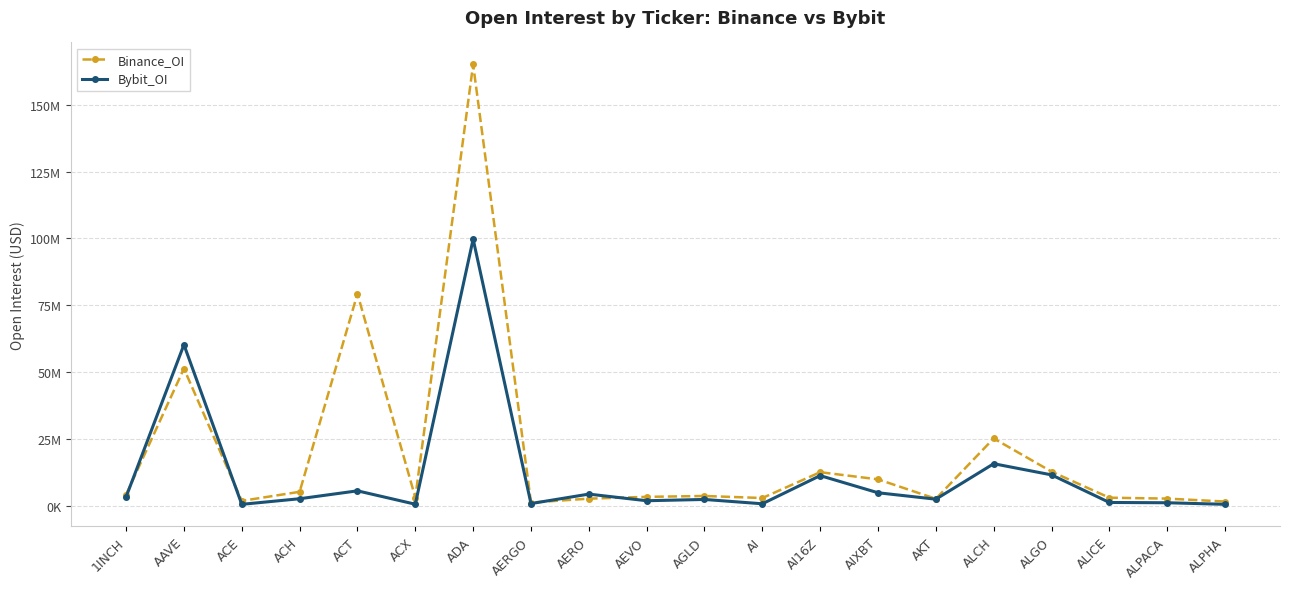

Where is the first local minimum for Bybit_OI?

ACE